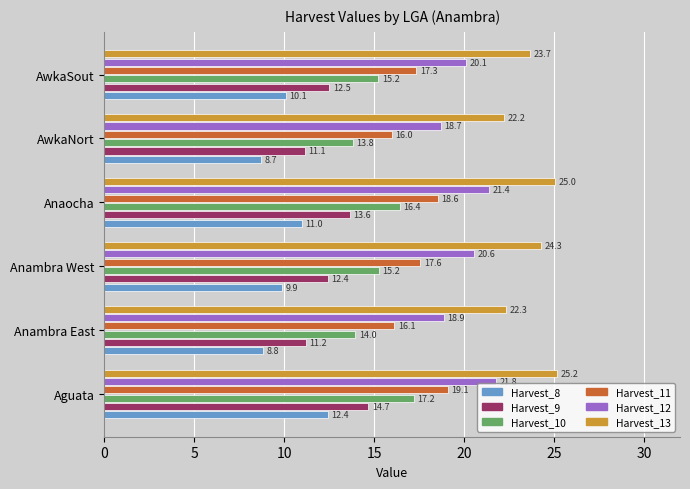

Which category has the highest value across all series?

Aguata